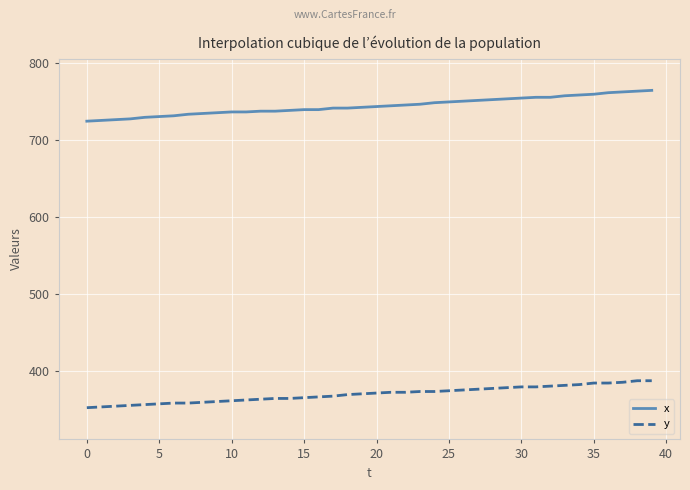

Rank the series by their average value, from highest to lowest.

x, y